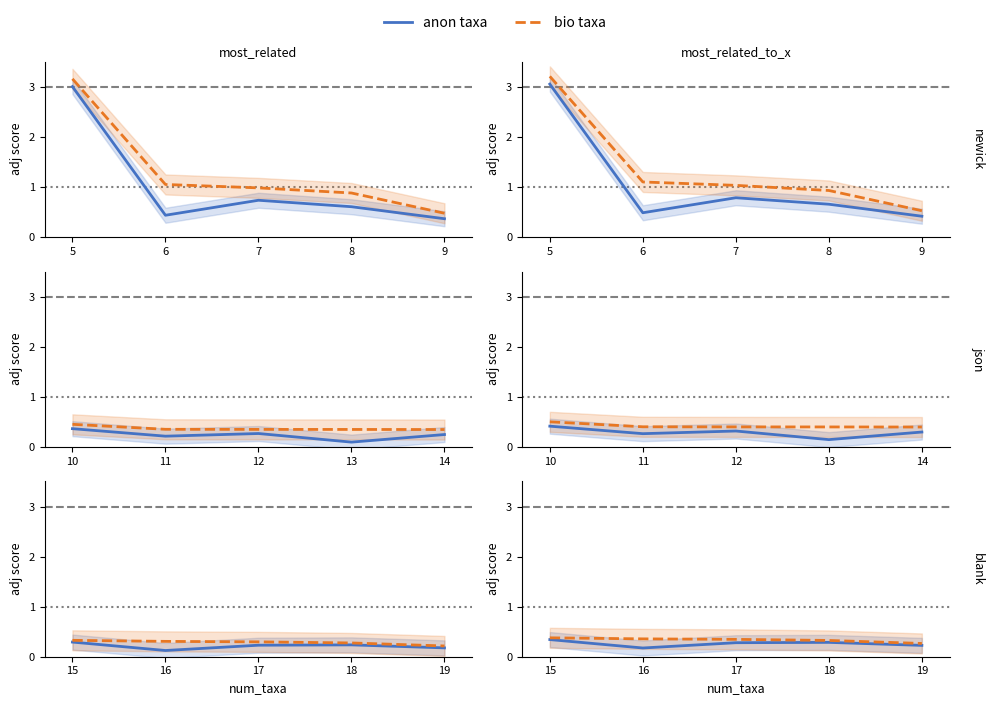

Where is the first local minimum for anon taxa?

16